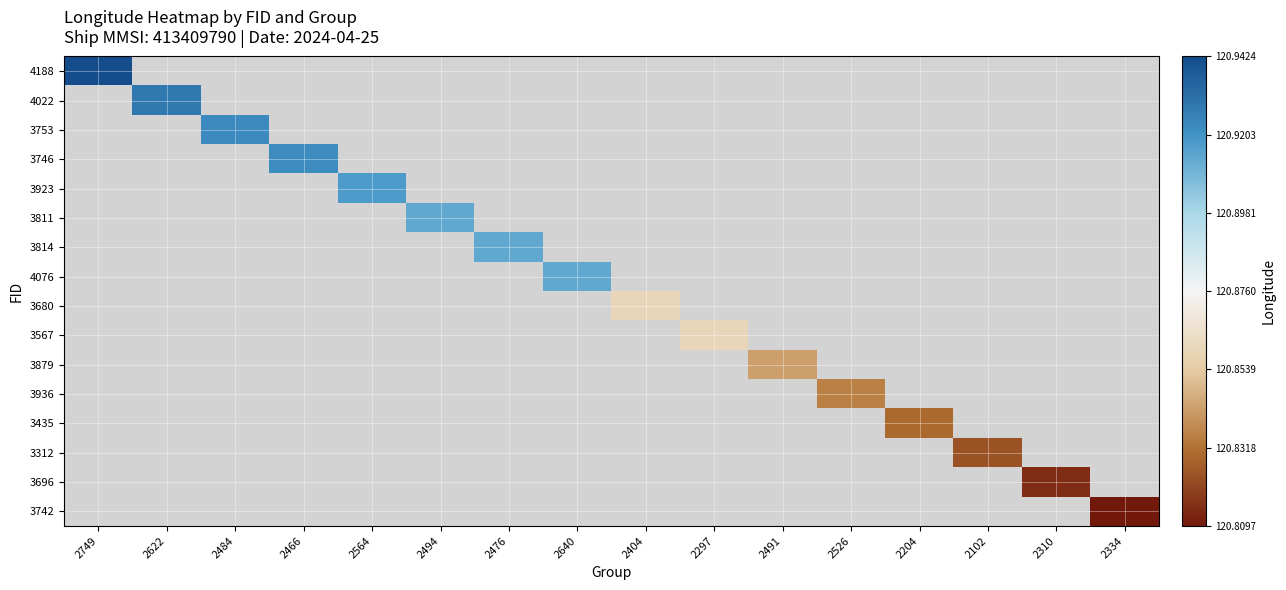

Which category has the highest value across all series?

2749